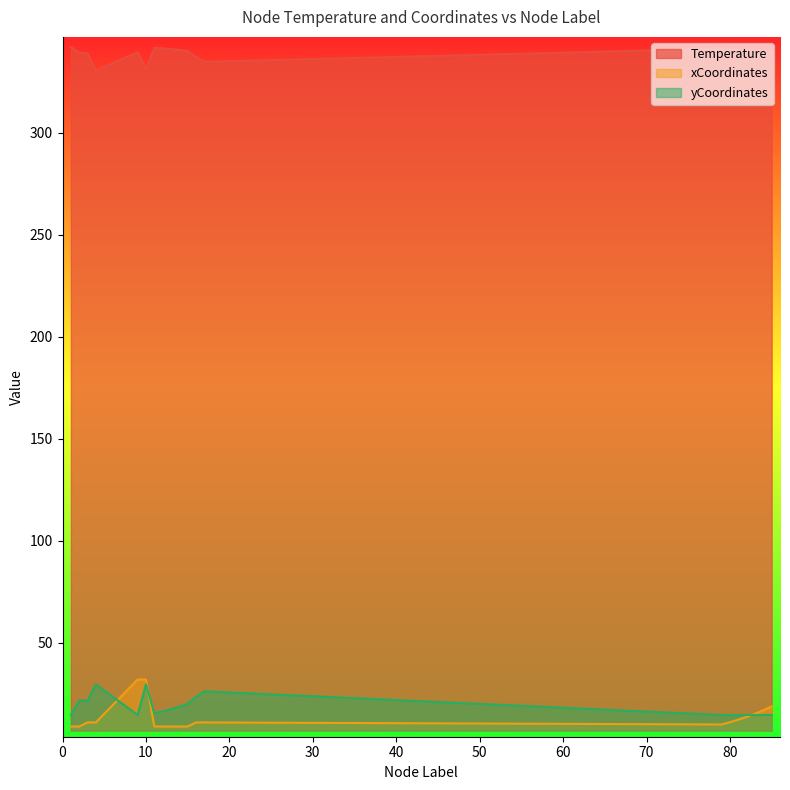

What is the smallest value displayed?

9.0